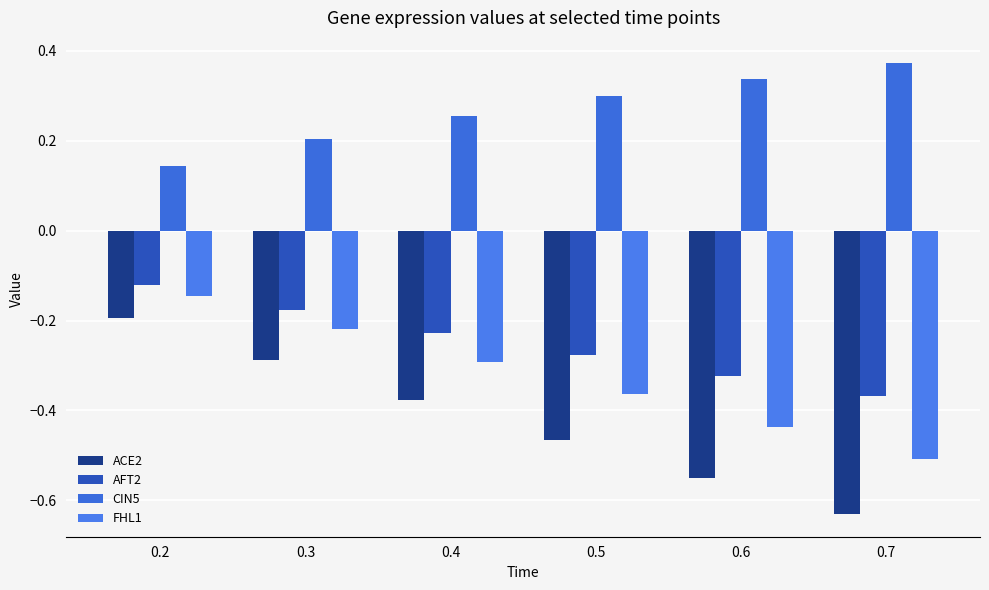

At which category is the sum across all series the highest?

0.2